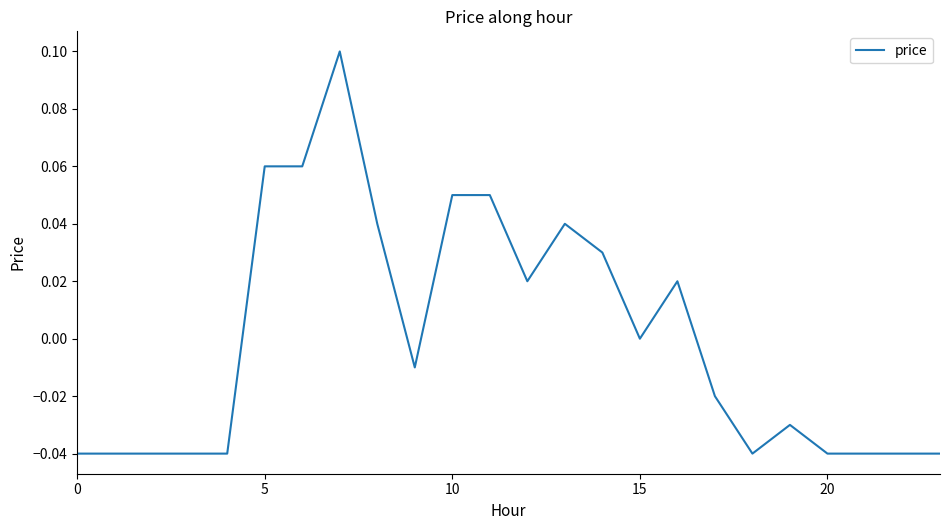

How many interior local peaks (higher than both neighbors) does the data have?

4